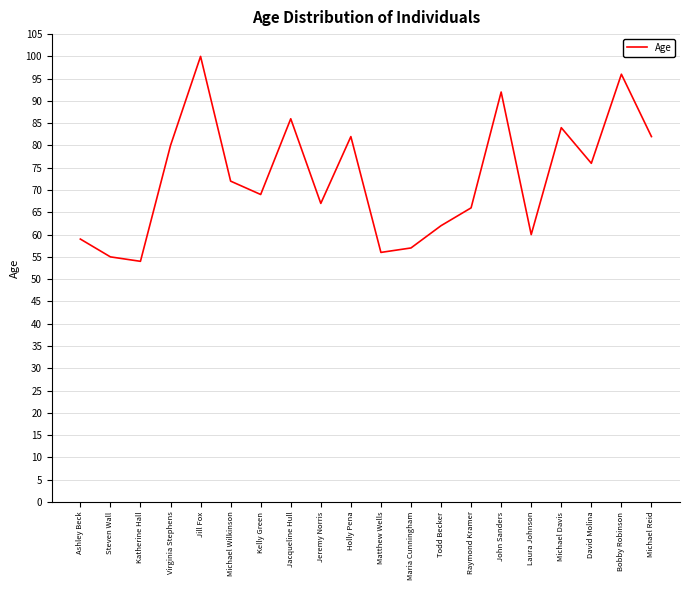

How many values are below 72?

10